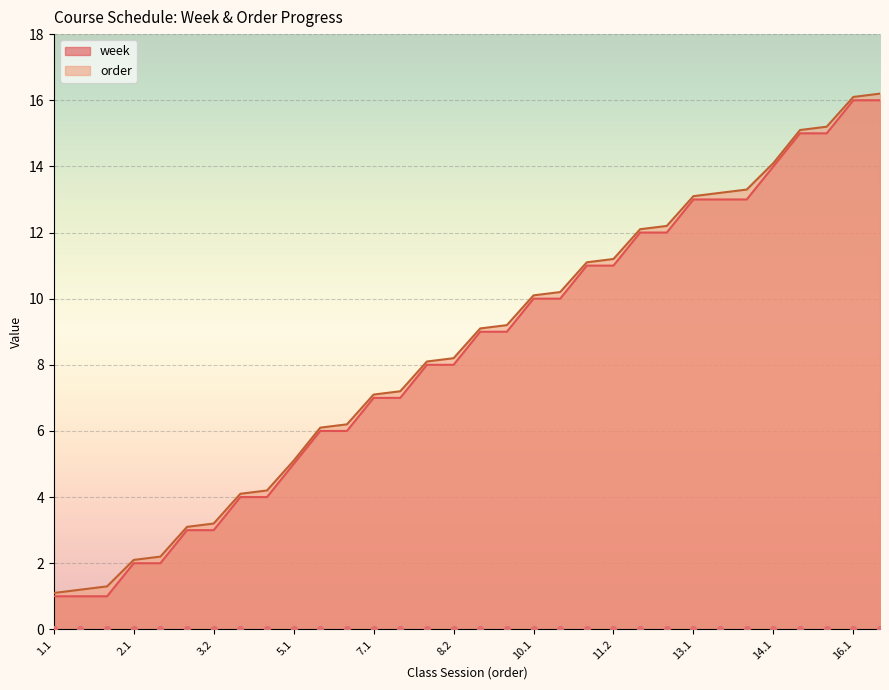

Which series has the widest spread of Y values?

order_numeric